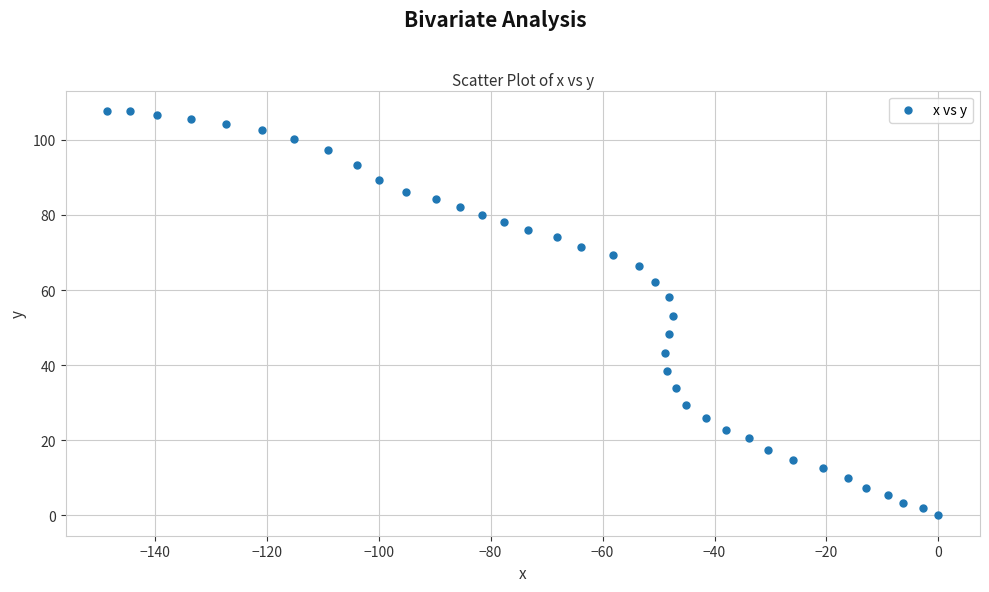

What is the range of Y values (max minus min)?

107.7